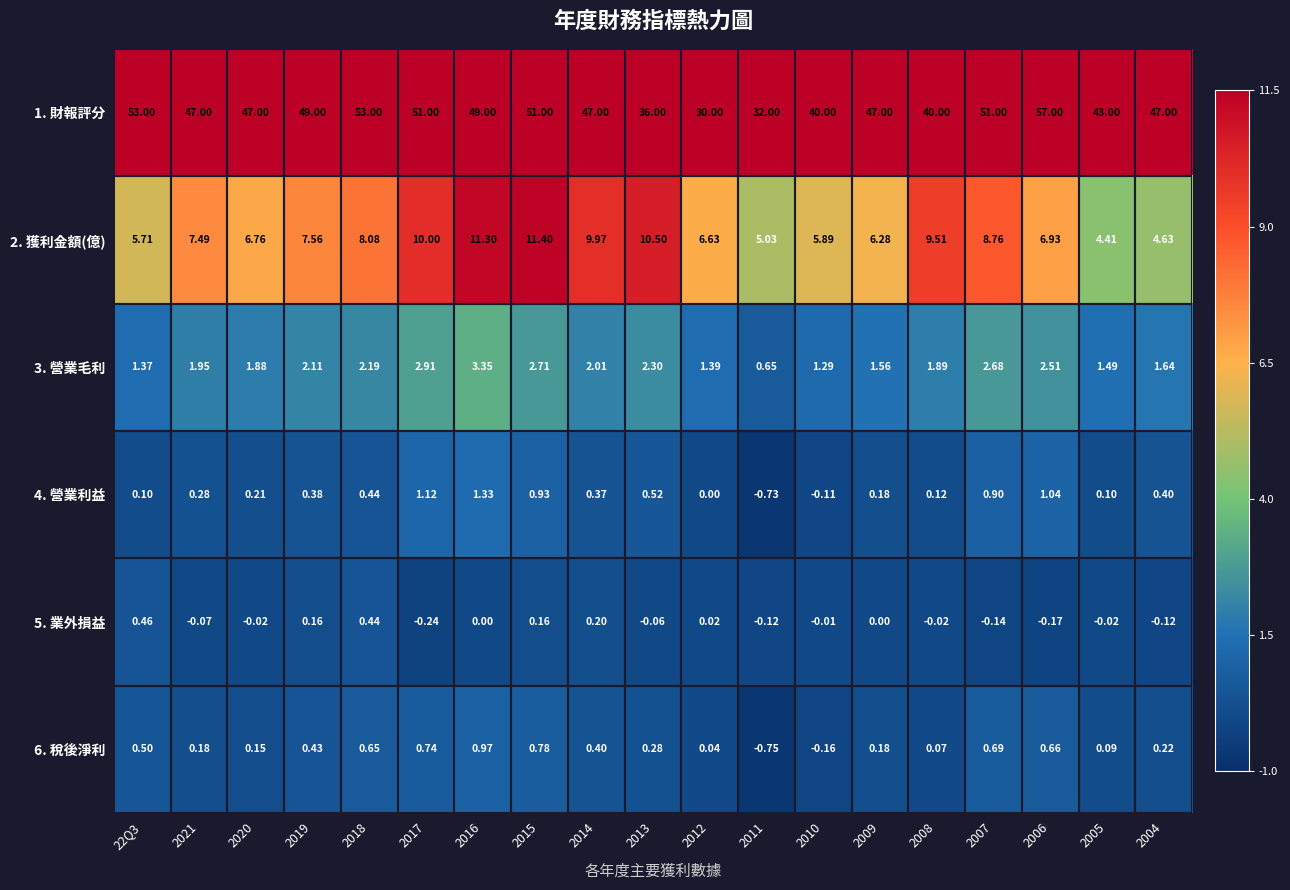

At how many categories does at least one series exceed 20?

19